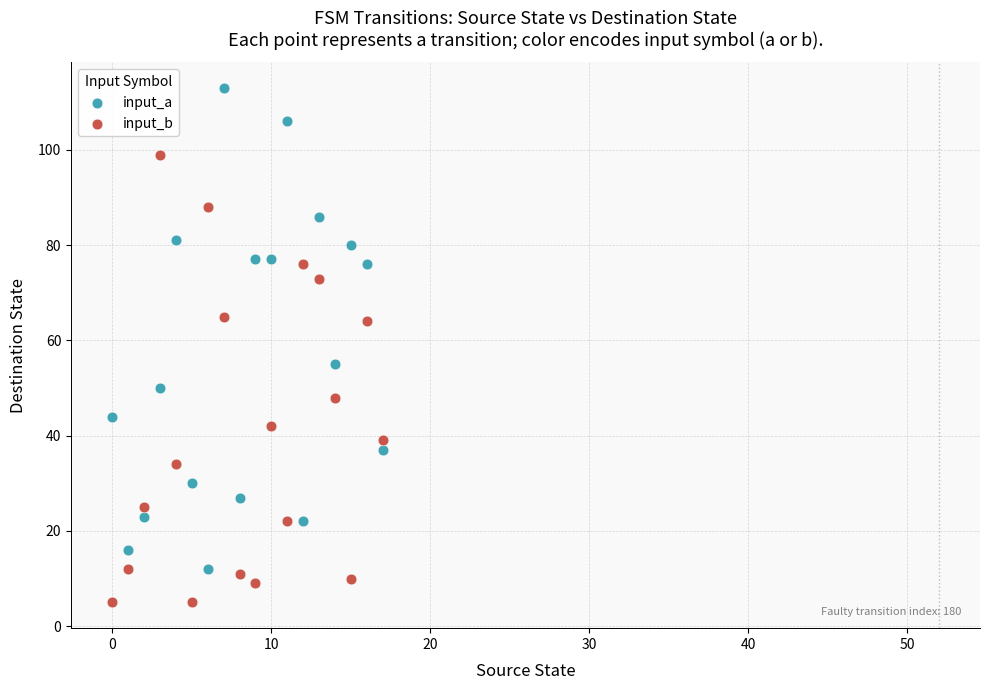

Across all data points, what is the range of Y values (max minus min)?

108